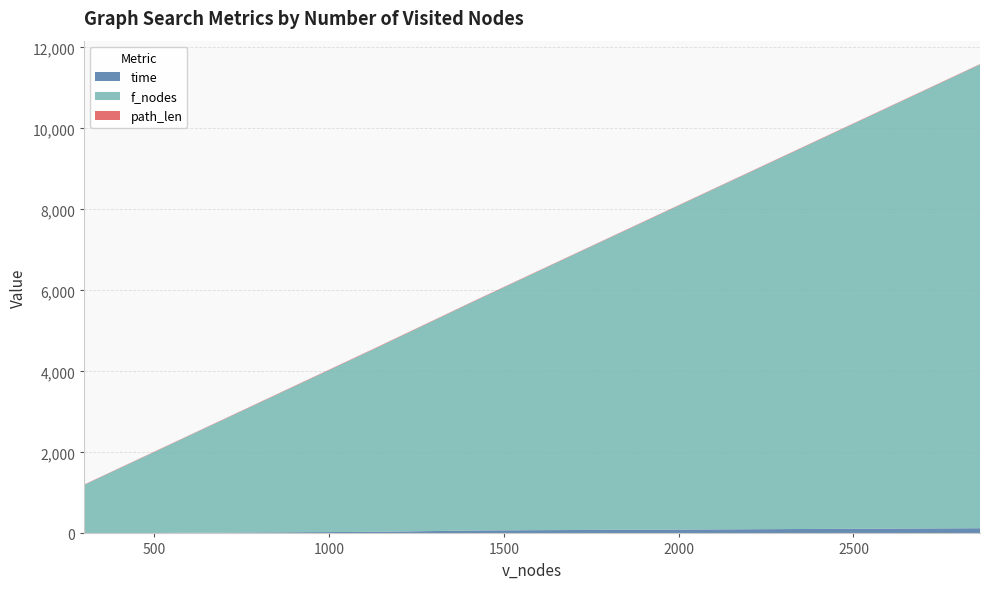

Reading left to right, what are all the values shown in this chart?

time: 2.1	39.2	74.0	128.7
f_nodes: 1197.0	4497.0	5741.0	11449.0
path_len: 8.0	11.0	10.0	10.0